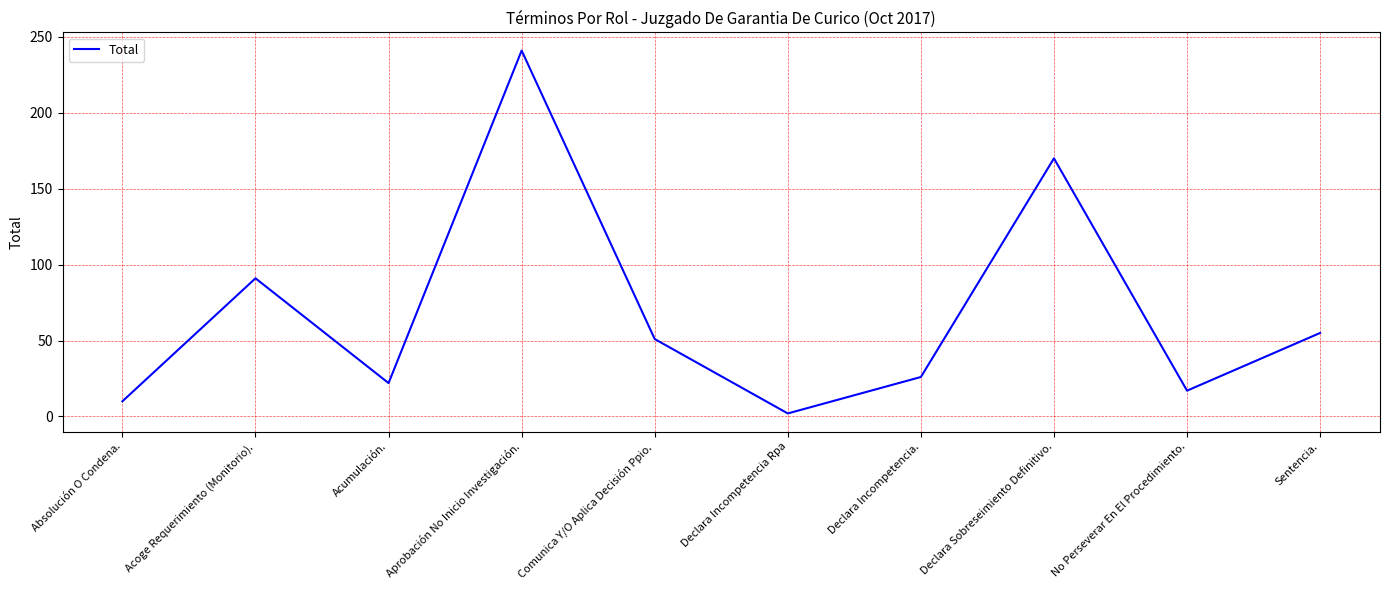

Is this an area chart (filled region under the line)?

No